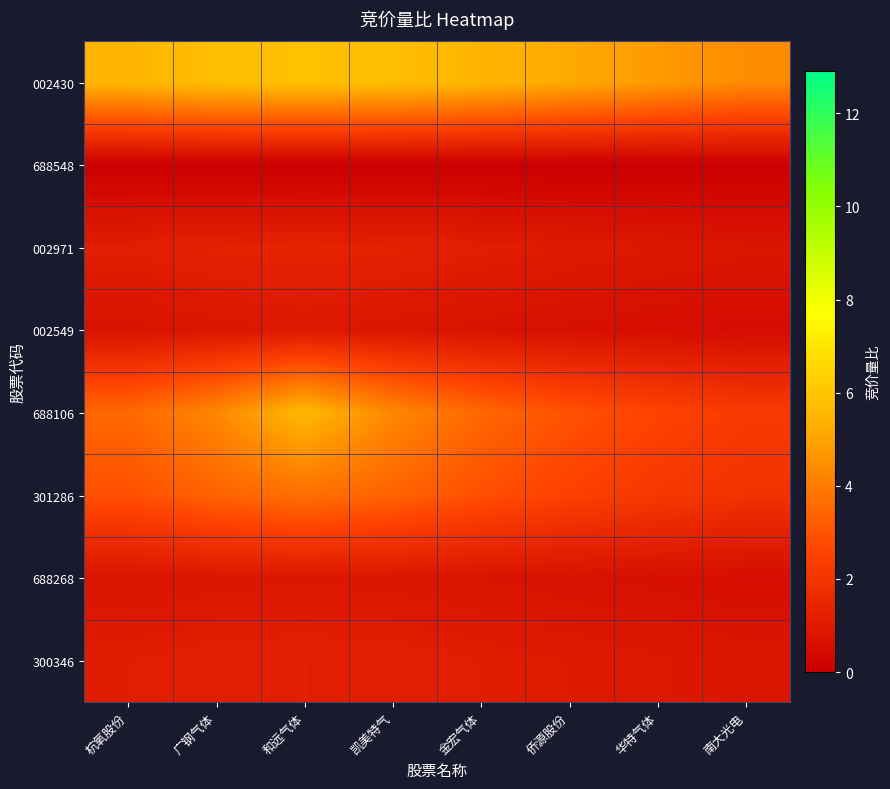

Reading left to right, what are all the values shown in this chart?

002430: 杭氧股份=5.5	广钢气体=5.8	和远气体=5.9	凯美特气=5.8	金宏气体=5.5	侨源股份=5.2	华特气体=4.8	南大光电=4.4
688548: 杭氧股份=0.0	广钢气体=0.0	和远气体=0.0	凯美特气=0.0	金宏气体=0.0	侨源股份=0.0	华特气体=0.0	南大光电=0.0
002971: 杭氧股份=1.1	广钢气体=1.3	和远气体=1.3	凯美特气=1.3	金宏气体=1.1	侨源股份=1.0	华特气体=0.9	南大光电=0.8
002549: 杭氧股份=0.7	广钢气体=0.8	和远气体=0.9	凯美特气=0.8	金宏气体=0.7	侨源股份=0.6	华特气体=0.5	南大光电=0.5
688106: 杭氧股份=3.5	广钢气体=4.3	和远气体=5.6	凯美特气=4.3	金宏气体=3.5	侨源股份=2.9	华特气体=2.5	南大光电=2.2
301286: 杭氧股份=2.9	广钢气体=3.4	和远气体=3.7	凯美特气=3.4	金宏气体=2.9	侨源股份=2.5	华特气体=2.1	南大光电=1.9
688268: 杭氧股份=0.8	广钢气体=0.8	和远气体=0.9	凯美特气=0.8	金宏气体=0.8	侨源股份=0.7	华特气体=0.6	南大光电=0.5
300346: 杭氧股份=1.1	广钢气体=1.2	和远气体=1.2	凯美特气=1.2	金宏气体=1.1	侨源股份=1.0	华特气体=0.9	南大光电=0.8